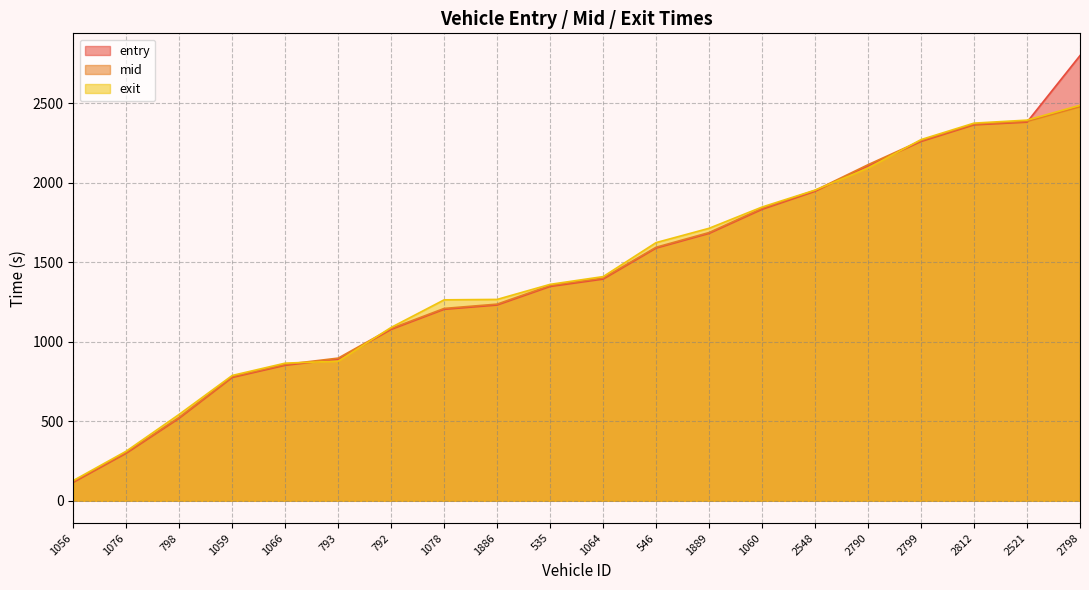

Which series has the largest range (max minus min)?

entry